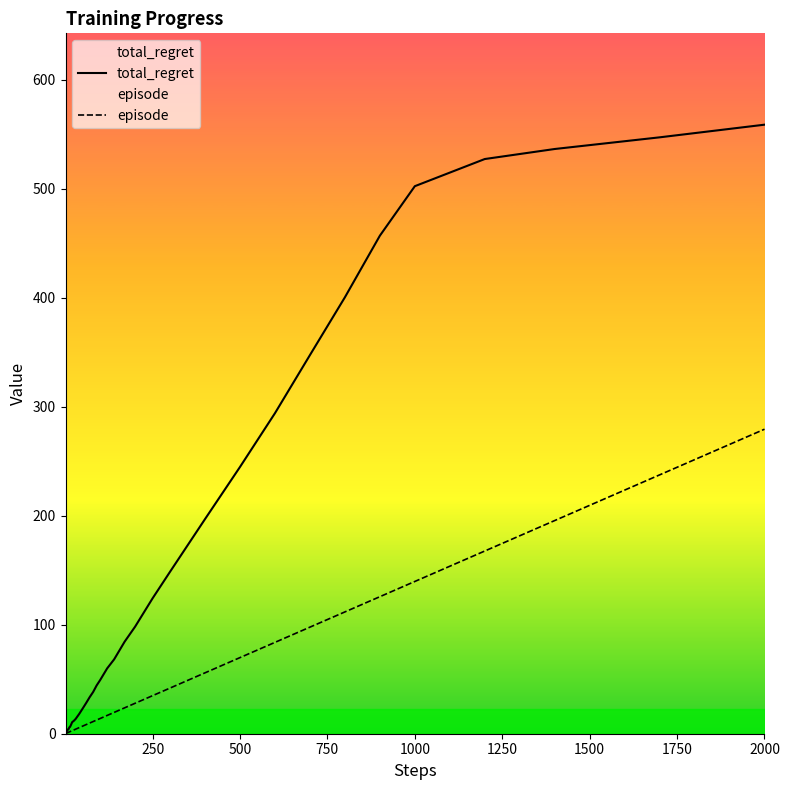

The value of total_regret at 2000 is 855.5. True or false?

False